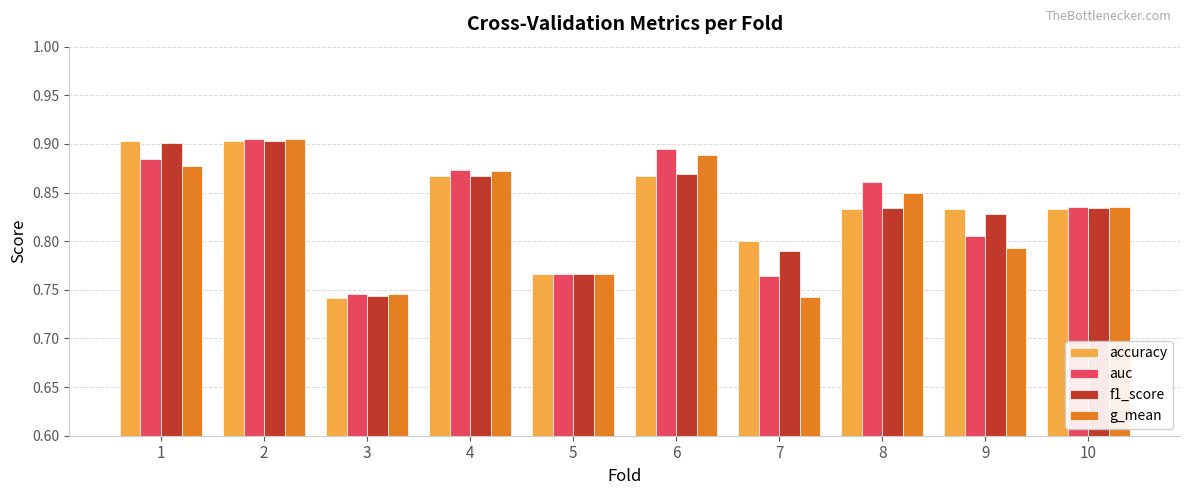

Is the value of f1_score at 7 greater than the value of auc at 4?

No